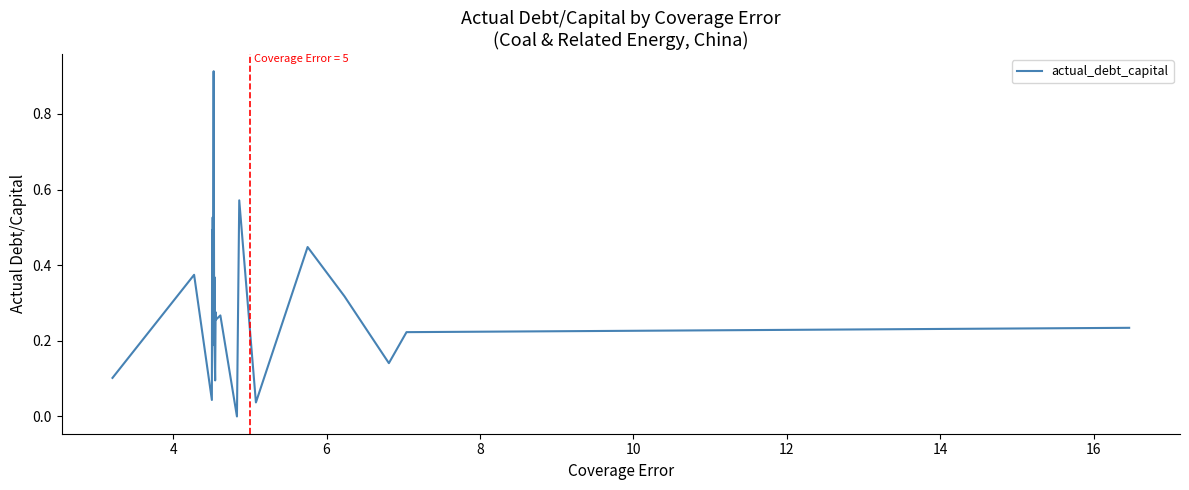

What is the average value?

0.3